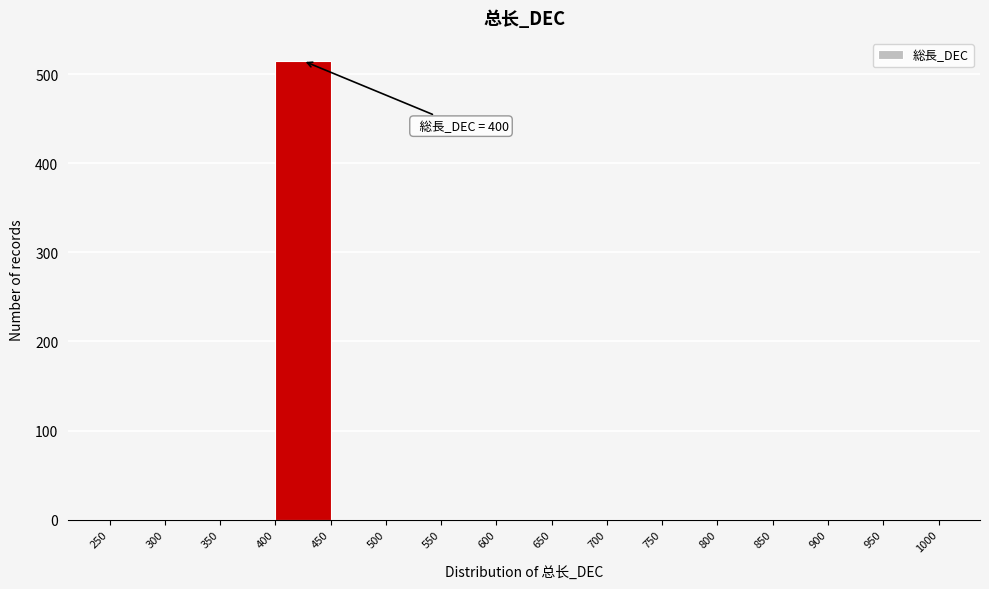

Which range on the x-axis has the tallest bar?

400 to 450